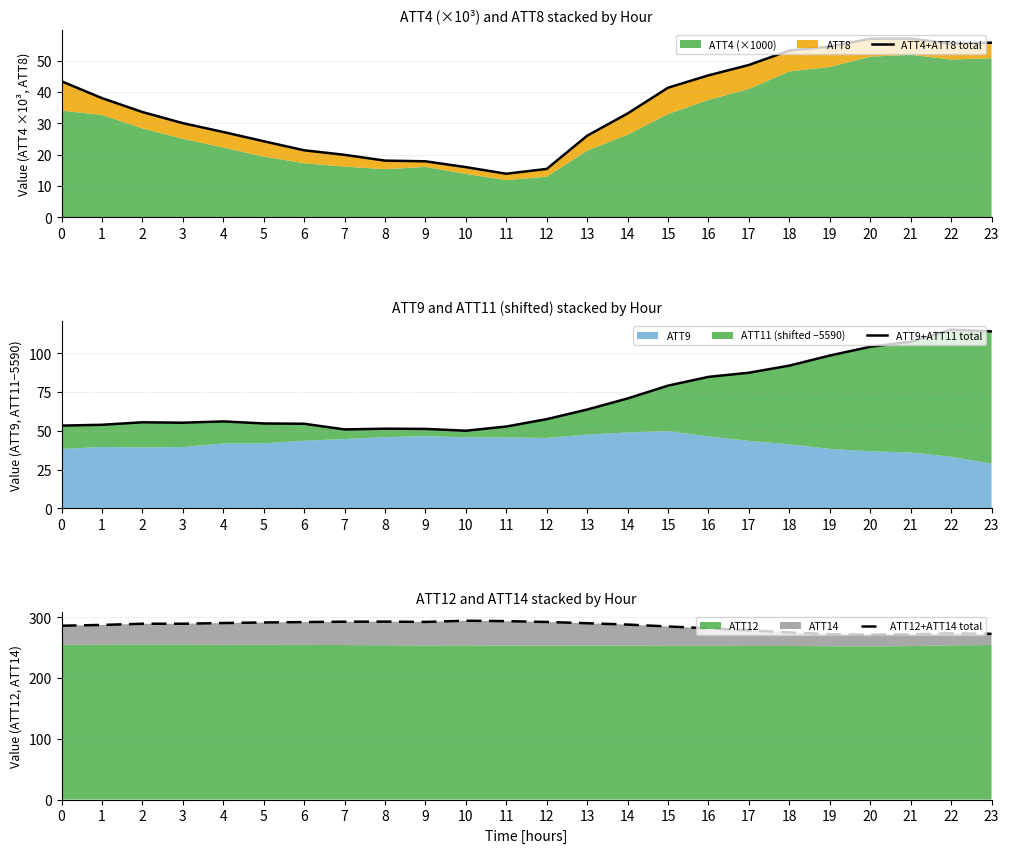

At which category does ATT4+ATT8 total reach its first local valley?

11